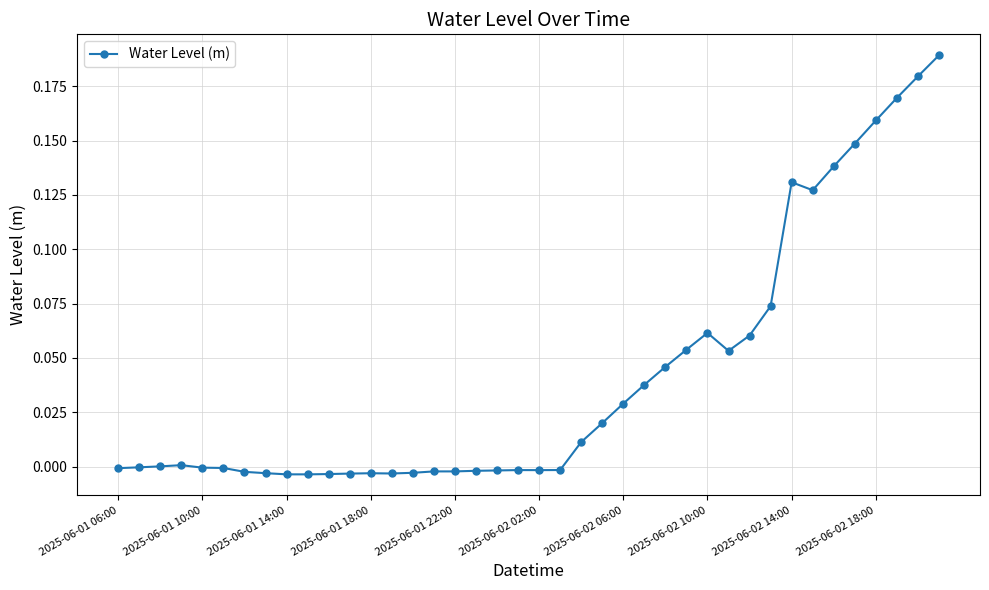

True or false: there are more than 2 points higher than both neighbors.

True